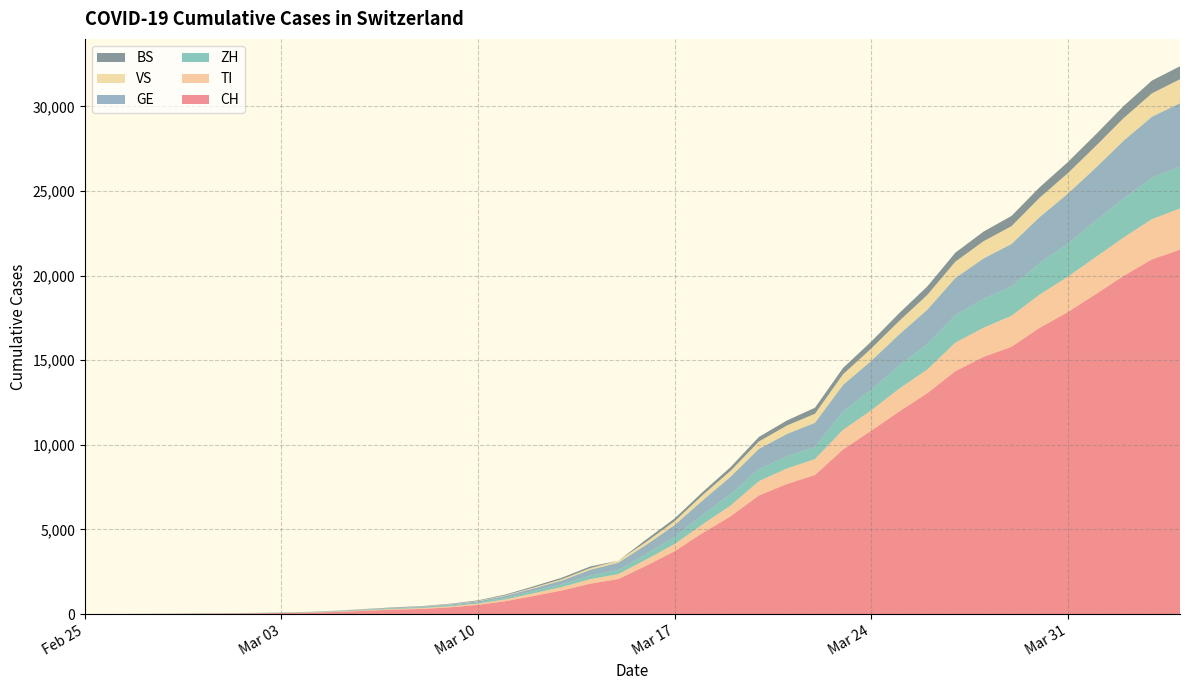

Reading left to right, transcribe all the data shown in this chart.

CH: 2020-02-25=0	2020-02-26=2	2020-02-27=6	2020-02-28=13	2020-02-29=23	2020-03-01=29	2020-03-02=40	2020-03-03=59	2020-03-04=83	2020-03-05=125	2020-03-06=197	2020-03-07=257	2020-03-08=303	2020-03-09=396	2020-03-10=542	2020-03-11=766	2020-03-12=1072	2020-03-13=1398	2020-03-14=1795	2020-03-15=2072	2020-03-16=2864	2020-03-17=3710	2020-03-18=4793	2020-03-19=5781	2020-03-20=7005	2020-03-21=7686	2020-03-22=8217	2020-03-23=9726	2020-03-24=10830	2020-03-25=11969	2020-03-26=13053	2020-03-27=14355	2020-03-28=15194	2020-03-29=15797	2020-03-30=16919	2020-03-31=17841	2020-04-01=18907	2020-04-02=19996	2020-04-03=20964	2020-04-04=21534
TI: 2020-02-25=0	2020-02-26=1	2020-02-27=1	2020-02-28=1	2020-02-29=2	2020-03-01=2	2020-03-02=4	2020-03-03=8	2020-03-04=13	2020-03-05=25	2020-03-06=28	2020-03-07=41	2020-03-08=49	2020-03-09=61	2020-03-10=75	2020-03-11=108	2020-03-12=163	2020-03-13=206	2020-03-14=265	2020-03-15=293	2020-03-16=368	2020-03-17=426	2020-03-18=511	2020-03-19=638	2020-03-20=849	2020-03-21=916	2020-03-22=945	2020-03-23=1162	2020-03-24=1209	2020-03-25=1354	2020-03-26=1401	2020-03-27=1688	2020-03-28=1727	2020-03-29=1837	2020-03-30=1962	2020-03-31=2091	2020-04-01=2195	2020-04-02=2271	2020-04-03=2377	2020-04-04=2442
ZH: 2020-02-25=0	2020-02-26=0	2020-02-27=2	2020-02-28=2	2020-02-29=6	2020-03-01=7	2020-03-02=10	2020-03-03=13	2020-03-04=15	2020-03-05=23	2020-03-06=29	2020-03-07=34	2020-03-08=40	2020-03-09=49	2020-03-10=62	2020-03-11=101	2020-03-12=140	2020-03-13=163	2020-03-14=218	2020-03-15=250	2020-03-16=326	2020-03-17=429	2020-03-18=568	2020-03-19=679	2020-03-20=711	2020-03-21=711	2020-03-22=711	2020-03-23=1074	2020-03-24=1222	2020-03-25=1369	2020-03-26=1501	2020-03-27=1628	2020-03-28=1702	2020-03-29=1734	2020-03-30=1860	2020-03-31=1951	2020-04-01=2140	2020-04-02=2304	2020-04-03=2432	2020-04-04=2465
GE: 2020-02-25=0	2020-02-26=1	2020-02-27=1	2020-02-28=4	2020-02-29=8	2020-03-01=9	2020-03-02=10	2020-03-03=13	2020-03-04=14	2020-03-05=17	2020-03-06=25	2020-03-07=38	2020-03-08=40	2020-03-09=56	2020-03-10=76	2020-03-11=109	2020-03-12=150	2020-03-13=222	2020-03-14=340	2020-03-15=423	2020-03-16=544	2020-03-17=692	2020-03-18=848	2020-03-19=1027	2020-03-20=1194	2020-03-21=1331	2020-03-22=1430	2020-03-23=1582	2020-03-24=1699	2020-03-25=1837	2020-03-26=2033	2020-03-27=2190	2020-03-28=2393	2020-03-29=2505	2020-03-30=2721	2020-03-31=2958	2020-04-01=3137	2020-04-02=3420	2020-04-03=3621	2020-04-04=3753
VS: 2020-02-25=0	2020-02-26=0	2020-02-27=0	2020-02-28=1	2020-02-29=1	2020-03-01=2	2020-03-02=3	2020-03-03=3	2020-03-04=4	2020-03-05=5	2020-03-06=6	2020-03-07=7	2020-03-08=12	2020-03-09=17	2020-03-10=22	2020-03-11=30	2020-03-12=53	2020-03-13=76	2020-03-14=98	2020-03-15=115	2020-03-16=172	2020-03-17=225	2020-03-18=312	2020-03-19=349	2020-03-20=436	2020-03-21=498	2020-03-22=535	2020-03-23=628	2020-03-24=728	2020-03-25=793	2020-03-26=874	2020-03-27=968	2020-03-28=1017	2020-03-29=1055	2020-03-30=1144	2020-03-31=1211	2020-04-01=1282	2020-04-02=1334	2020-04-03=1383	2020-04-04=1416
BS: 2020-02-25=0	2020-02-26=0	2020-02-27=1	2020-02-28=1	2020-02-29=1	2020-03-01=1	2020-03-02=1	2020-03-03=3	2020-03-04=3	2020-03-05=8	2020-03-06=15	2020-03-07=21	2020-03-08=24	2020-03-09=28	2020-03-10=33	2020-03-11=49	2020-03-12=73	2020-03-13=92	2020-03-14=100	2020-03-15=0	2020-03-16=143	2020-03-17=164	2020-03-18=181	2020-03-19=220	2020-03-20=270	2020-03-21=297	2020-03-22=356	2020-03-23=374	2020-03-24=410	2020-03-25=462	2020-03-26=501	2020-03-27=530	2020-03-28=569	2020-03-29=605	2020-03-30=617	2020-03-31=653	2020-04-01=687	2020-04-02=714	2020-04-03=754	2020-04-04=767